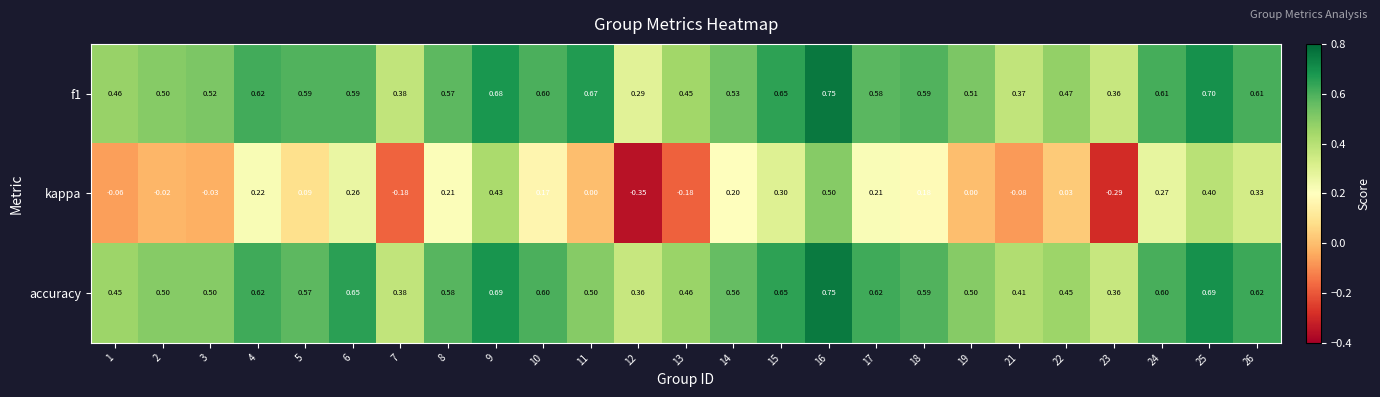

Which series has the largest range (max minus min)?

kappa